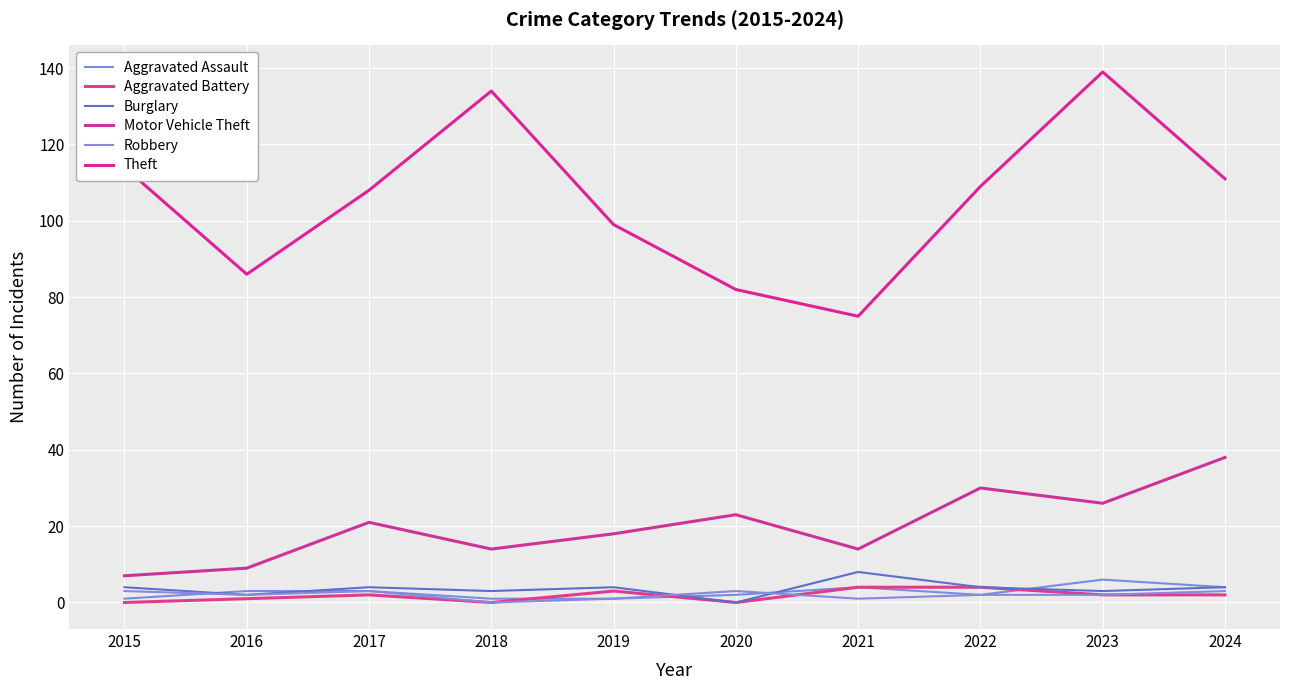

Which series has the largest range (max minus min)?

Theft